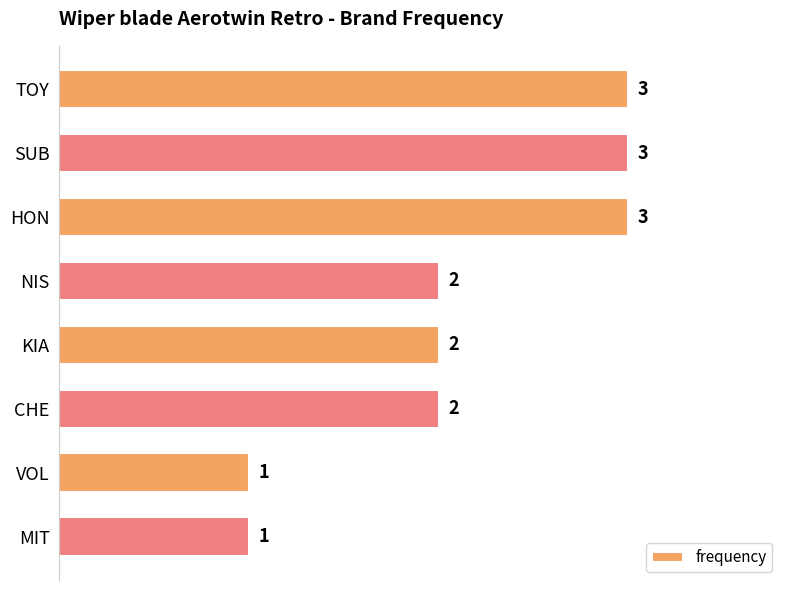

What is the sum of all values?

17